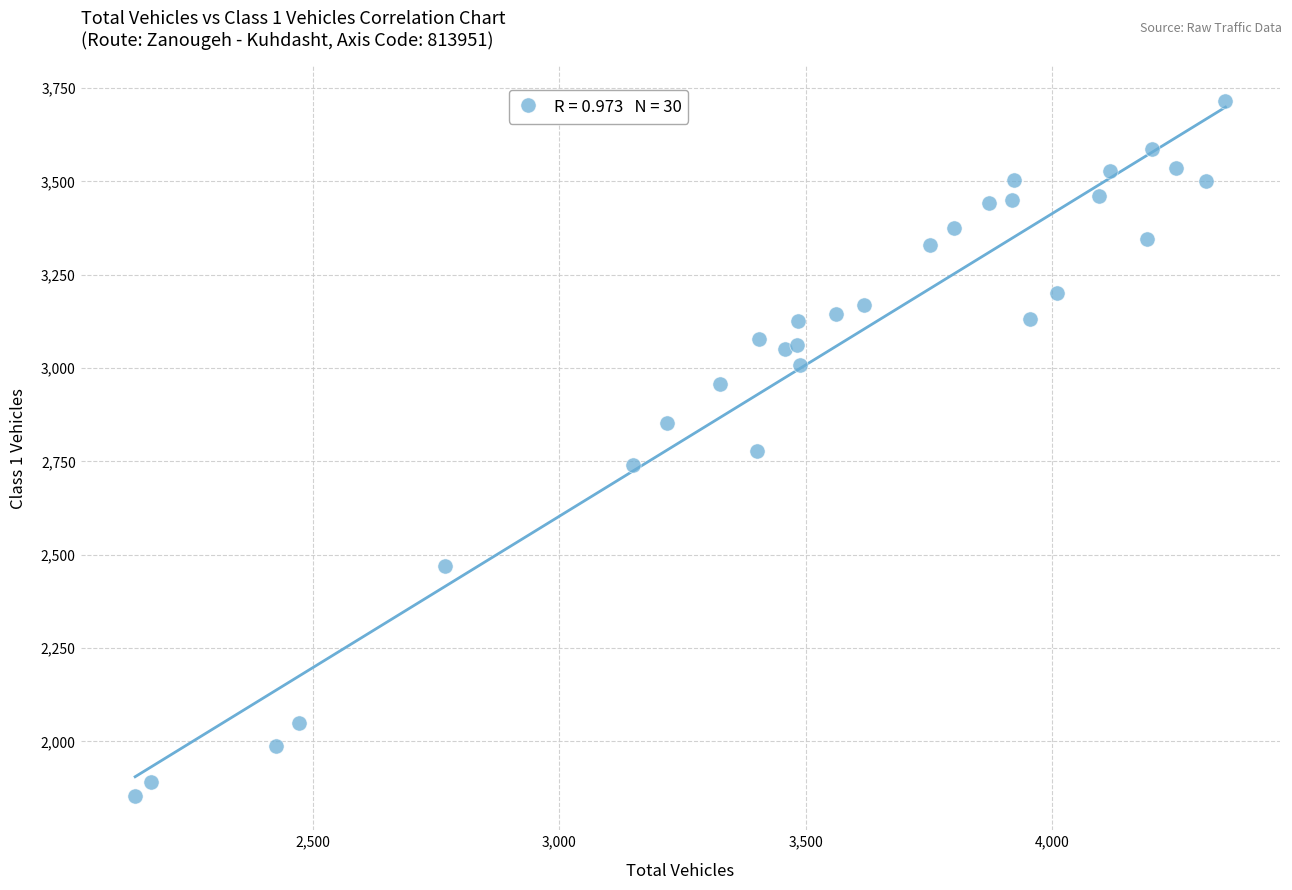

What is the range of X values (max minus min)?

2211